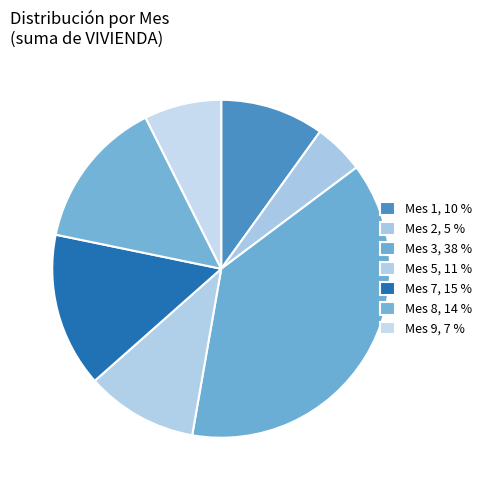

How many segments does this pie chart have?

7